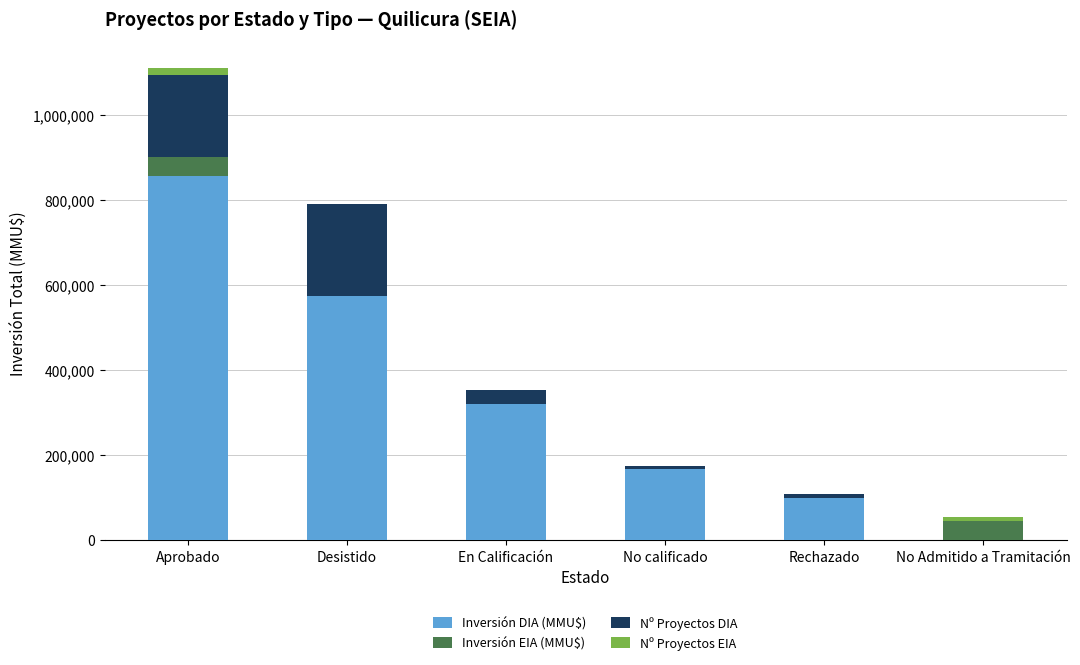

True or false: Inversión DIA (MMU$) has a value of 1253731 at Aprobado.

False